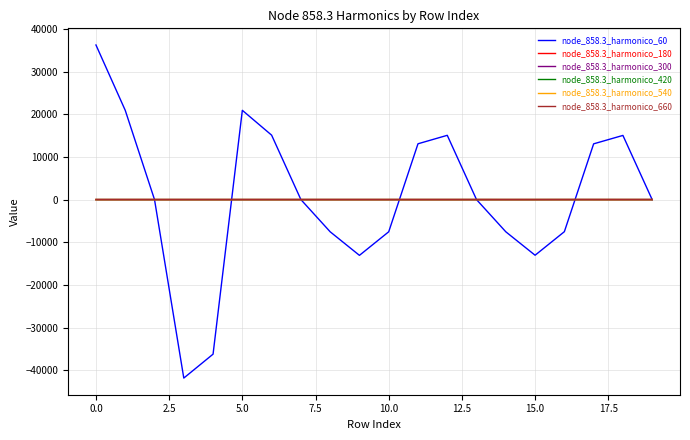

What is the smallest value displayed?

-41828.9